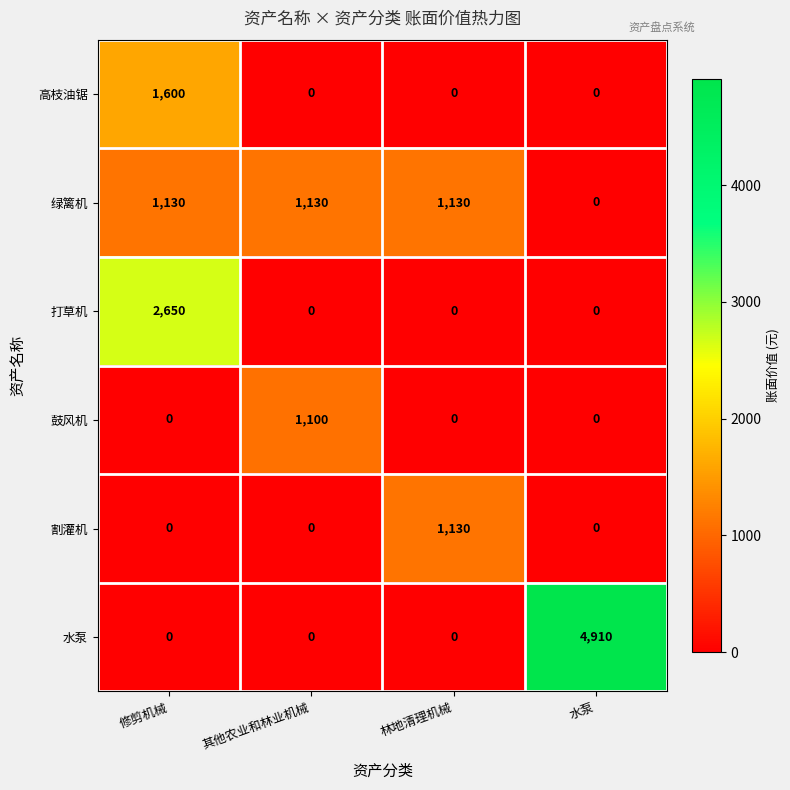

Which series has the largest total across all categories?

水泵